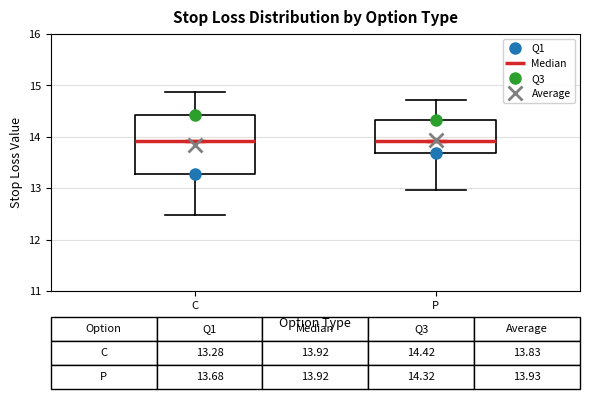

Which box is the tallest, from its lower edge to its upper edge?

C